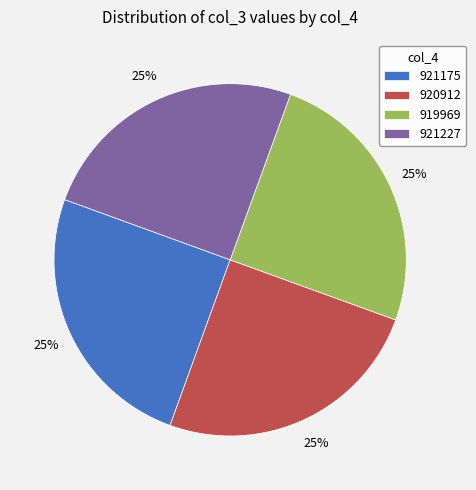

How many slices are in this pie chart?

4